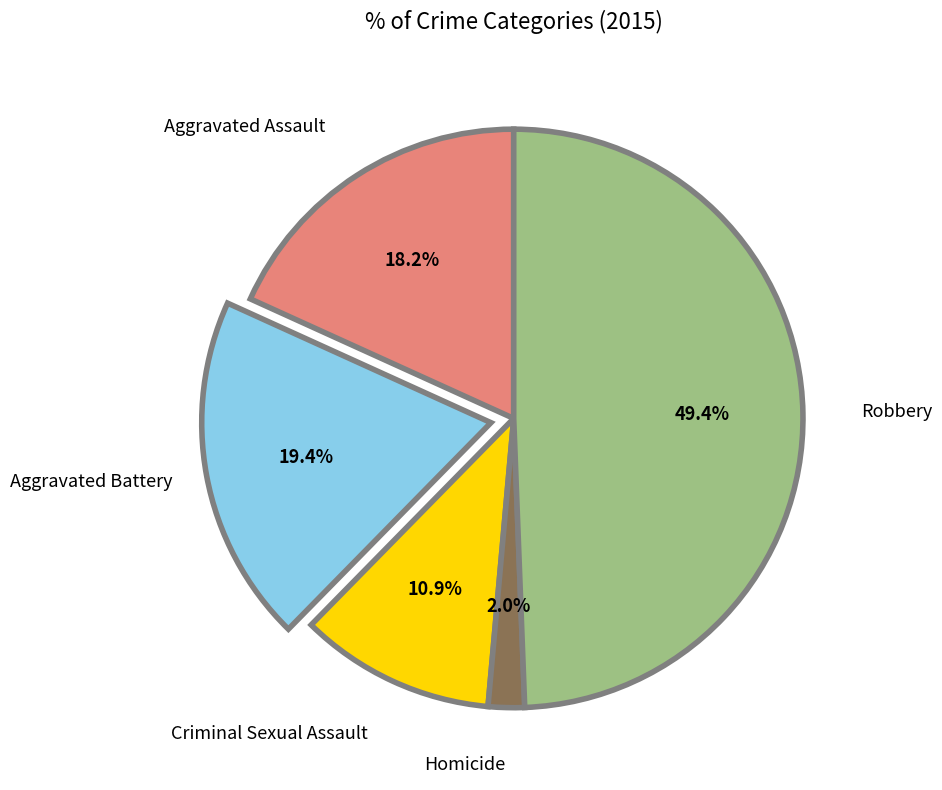

The Aggravated Assault slice represents 29% of the pie. True or false?

False